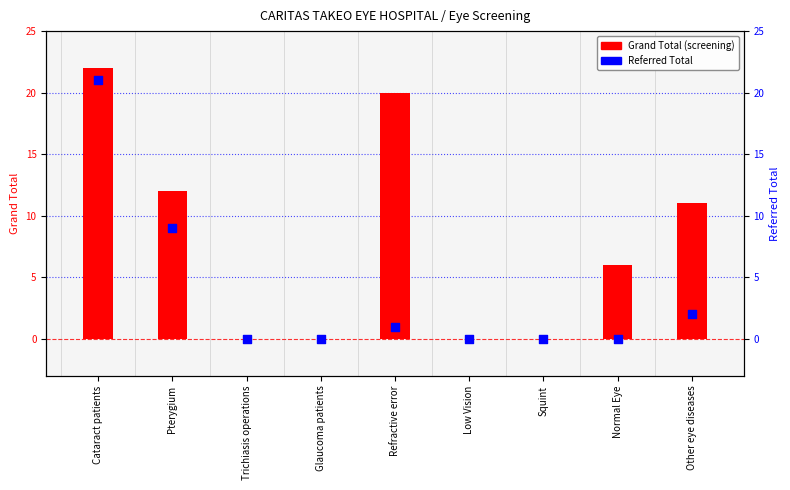

Which series contains the lowest Y value?

Grand Total